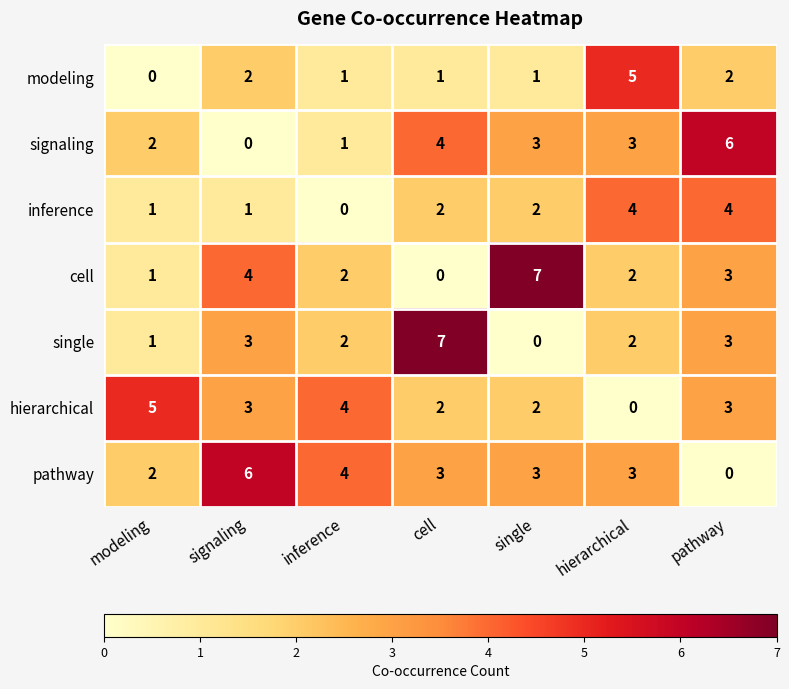

What is the difference between the maximum and minimum values in the signaling series?

6